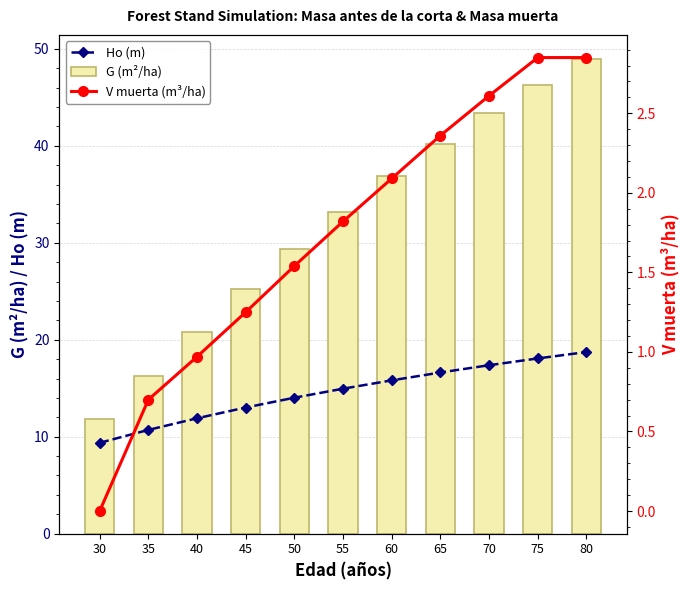

What is the sum of all G (m²/ha) values?

352.3